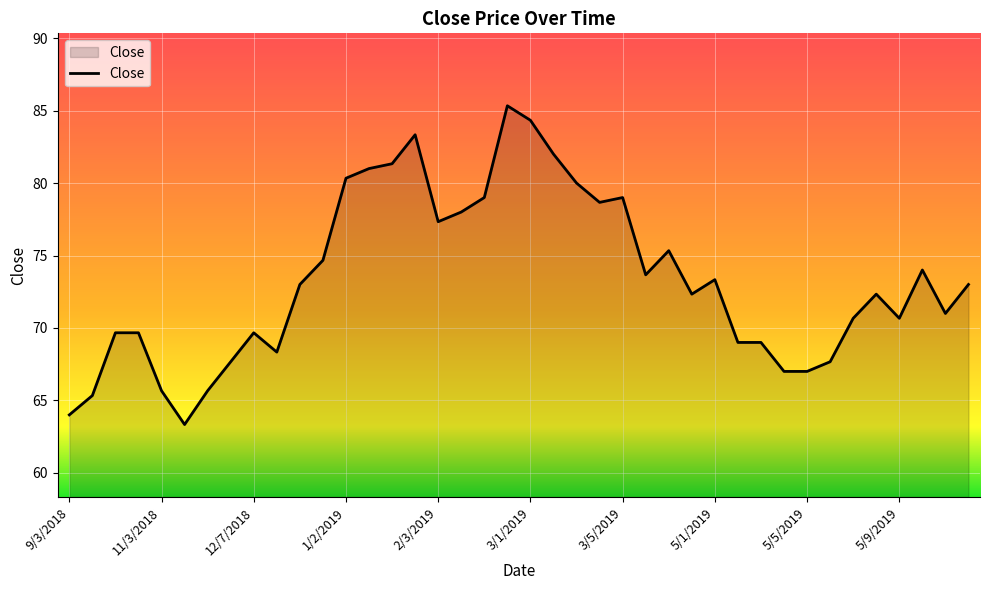

What is the difference between the maximum and minimum values?

22.0